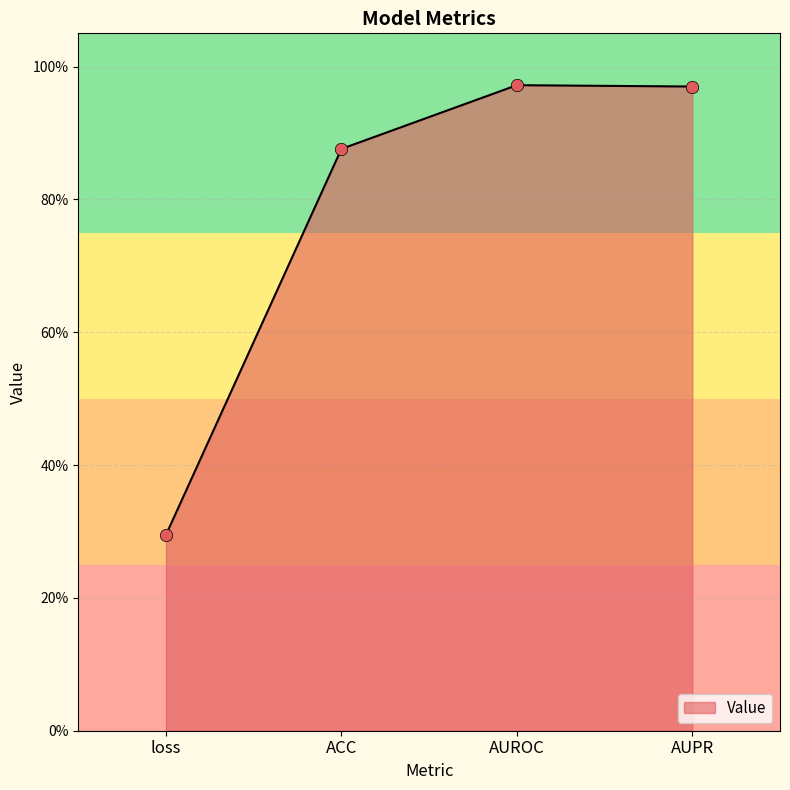

Between AUROC and AUPR, which is larger?

AUROC